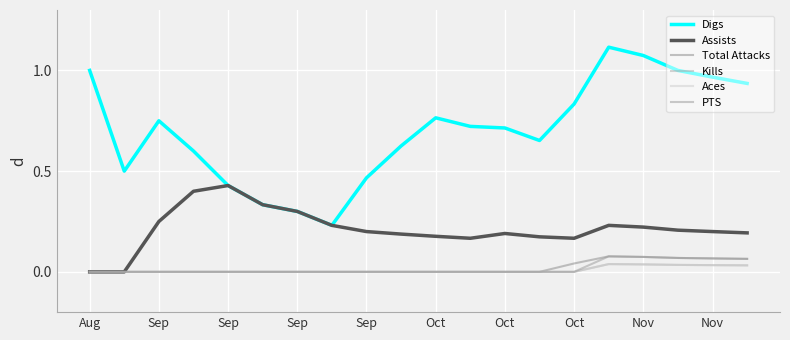

Is this an area chart (filled region under the line)?

No